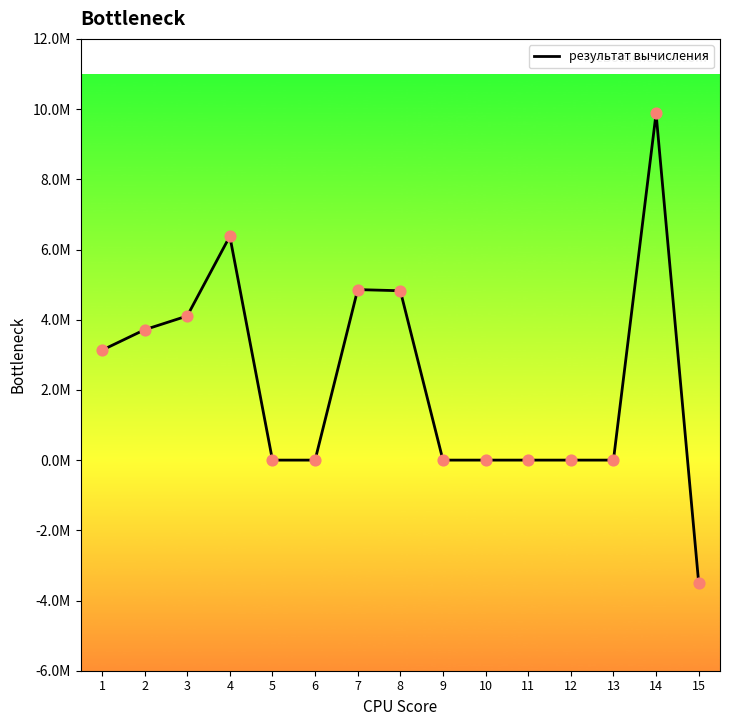

Between 15 and 10, which is larger?

10